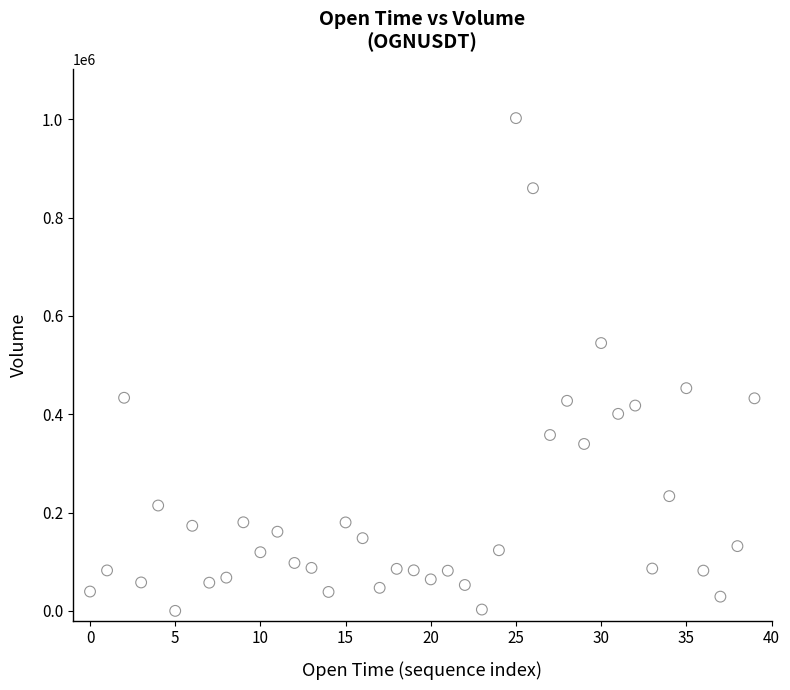

What is the range of Y values (max minus min)?

1002287